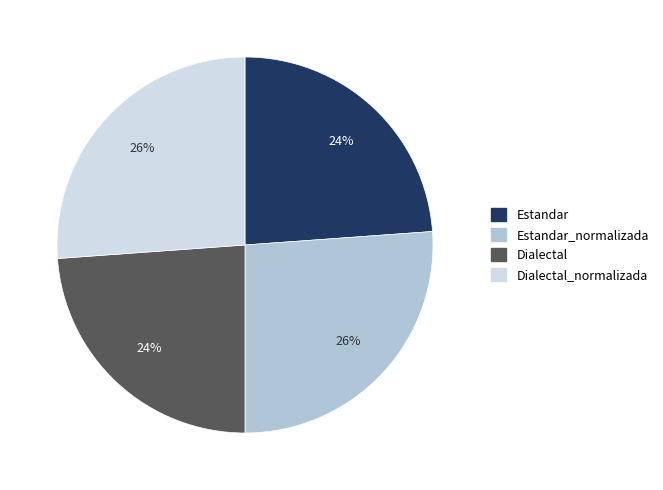

To the nearest percent, what is the difference between the largest and smallest slice percentages?

2%